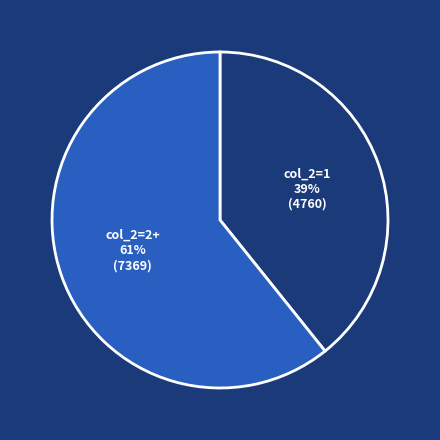

Count the number of slices in the pie.

2